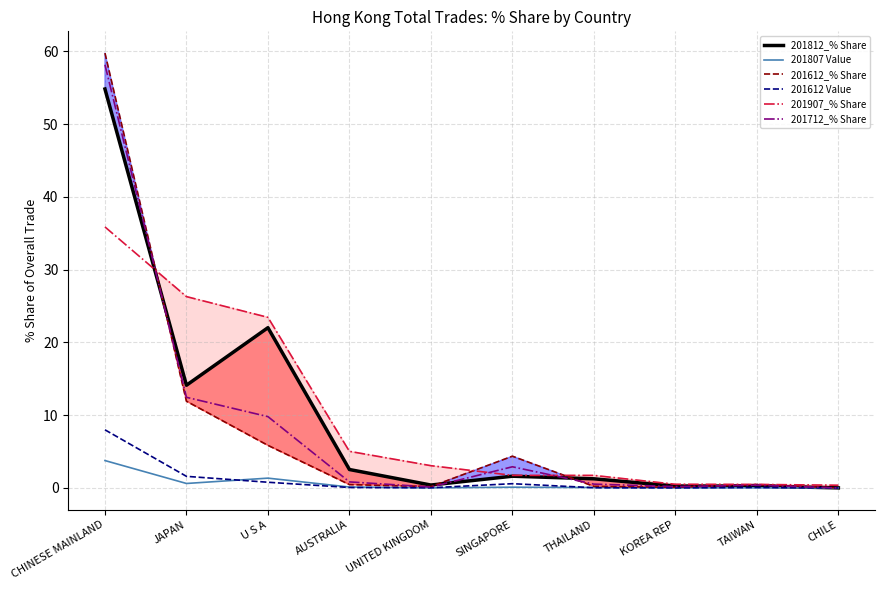

At which category is the sum across all series the highest?

CHINESE MAINLAND